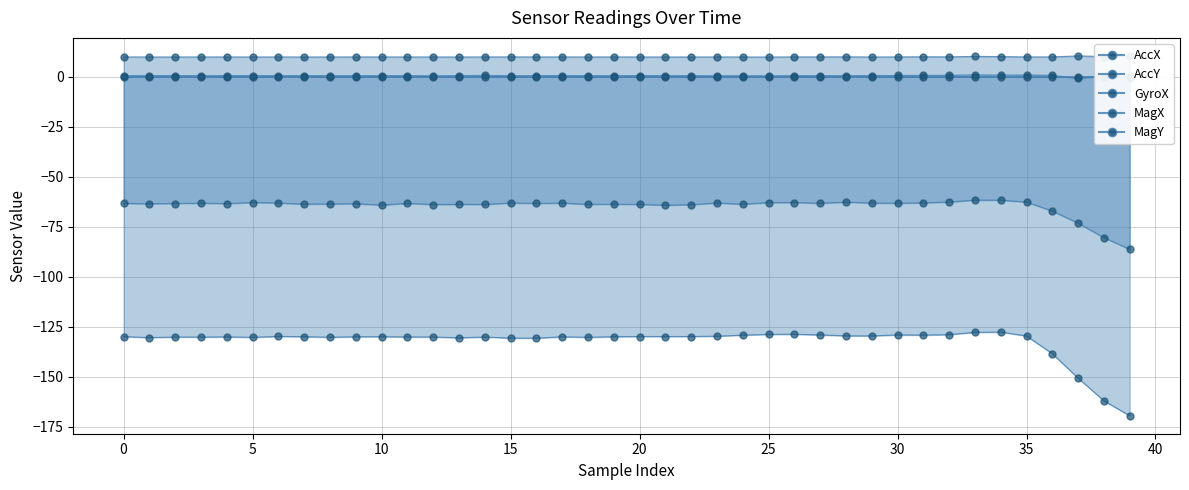

How many negative values does the GyroX series have?

3